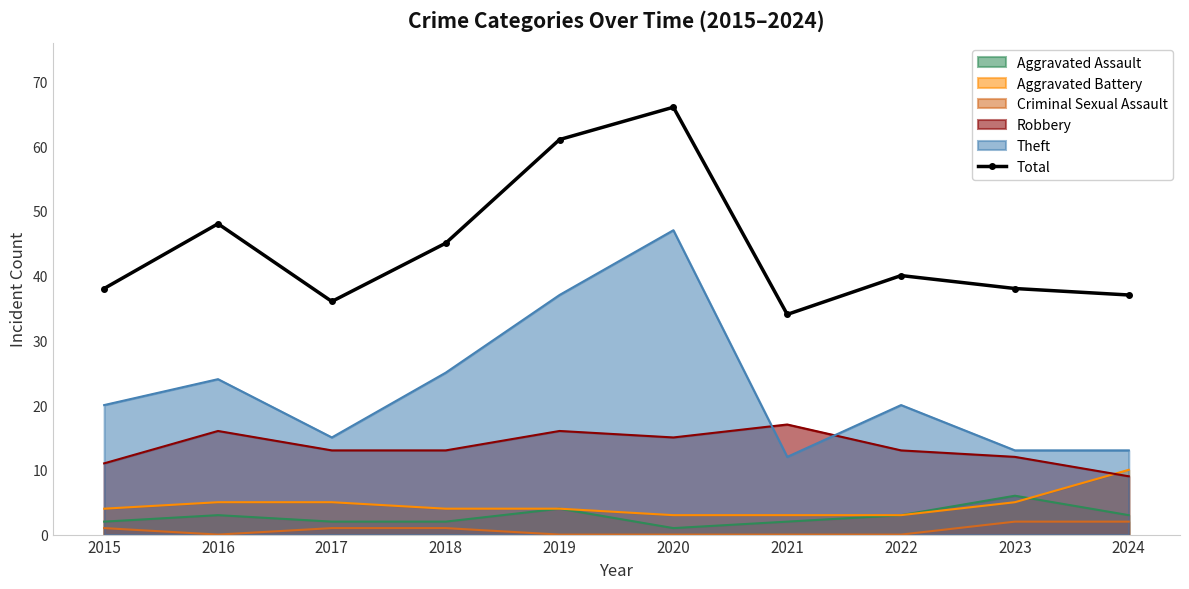

The value at 2022 is 58. True or false?

False